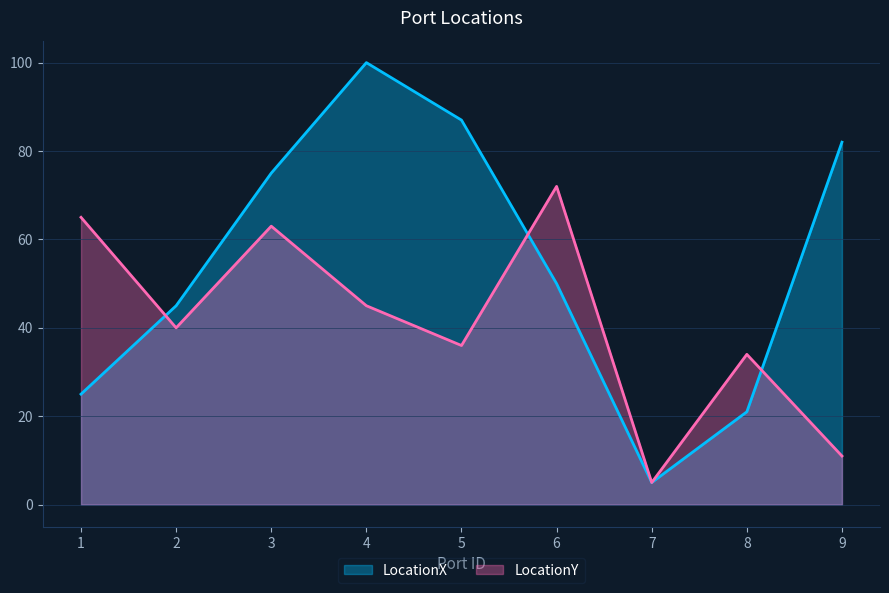

How many intersections are there between LocationY and LocationX?

3